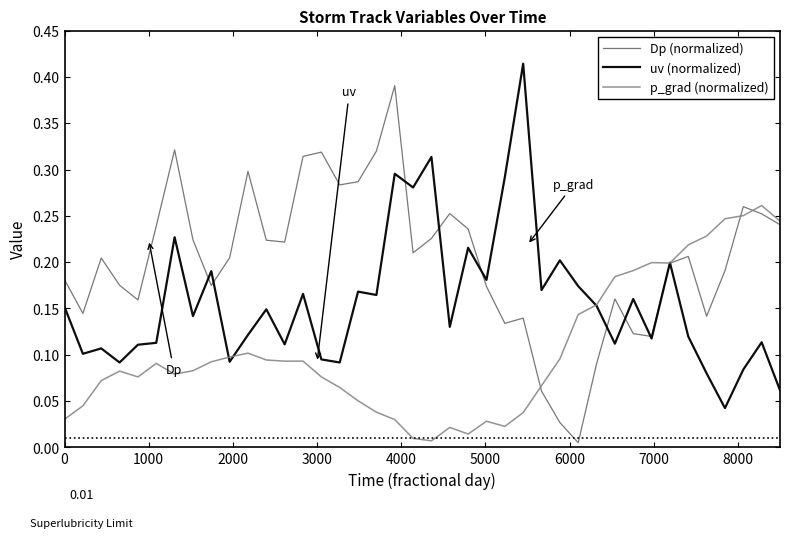

How many lines are shown in the chart?

3